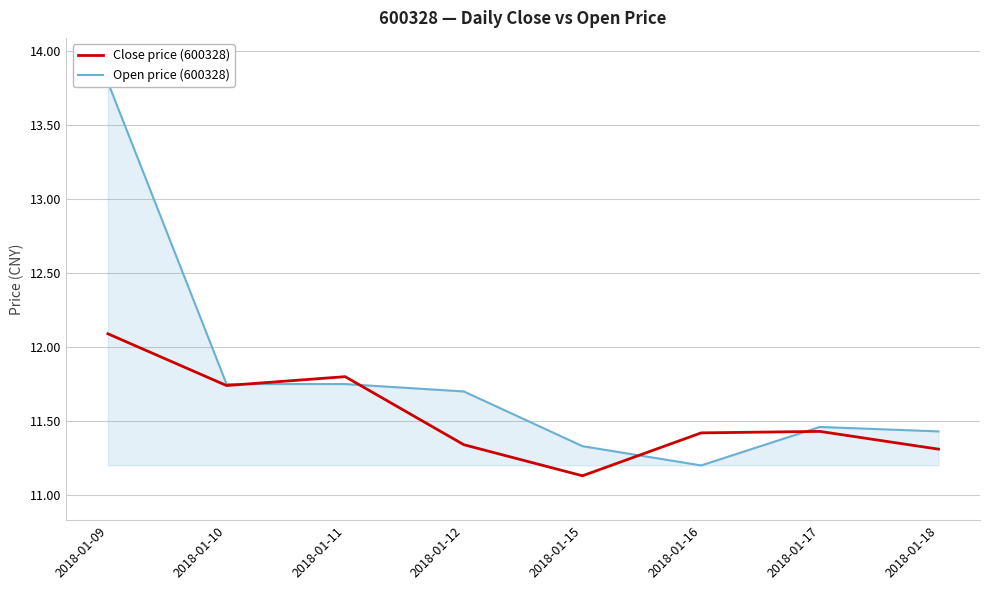

True or false: Open price (600328) has more than 1 points higher than both neighbors.

False